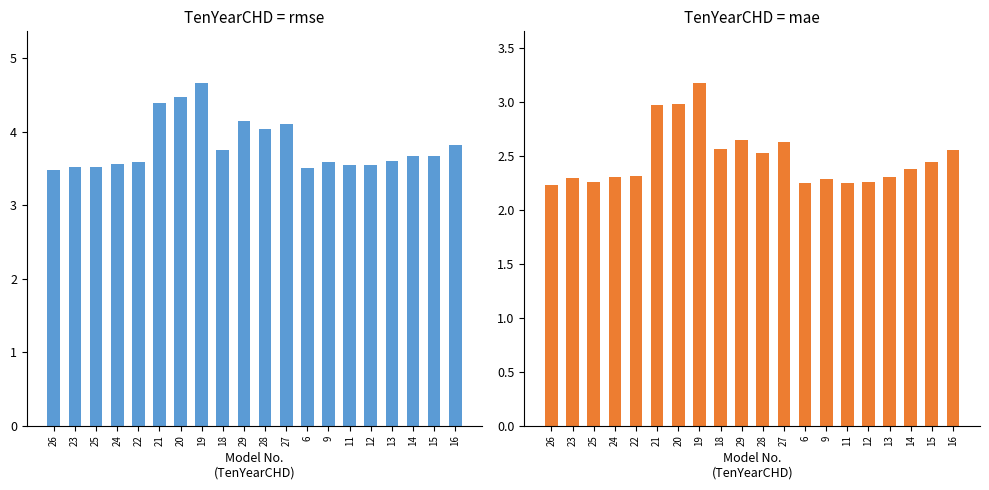

What is the value of the mae bar at the 12th from the left?

2.6